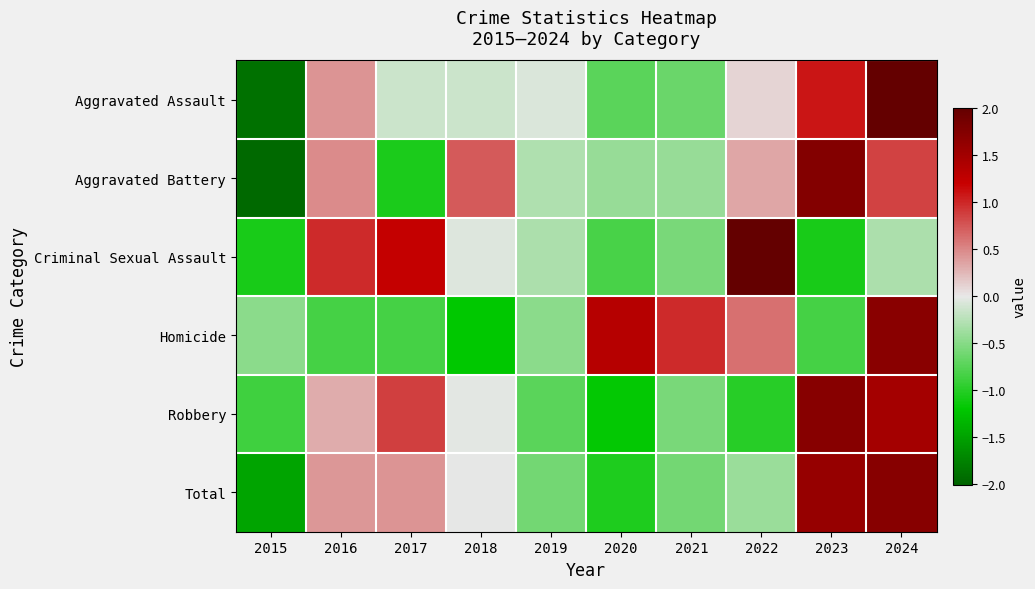

Between 2018 and 2020, which series saw the biggest shift?

Homicide